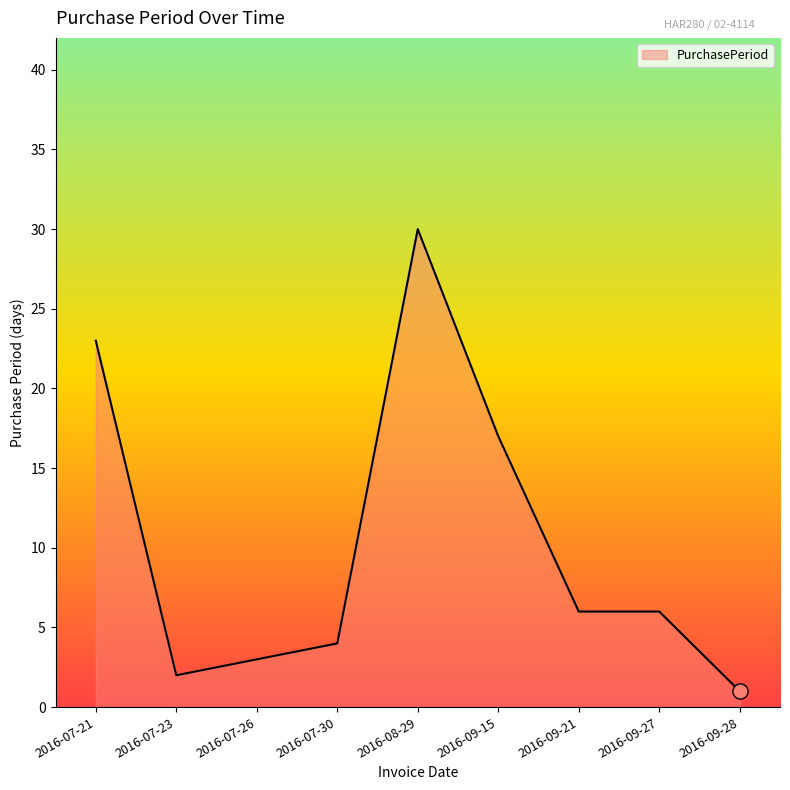

What is the ratio of the value at 2016-07-26 to the value at 2016-07-23?

1.5